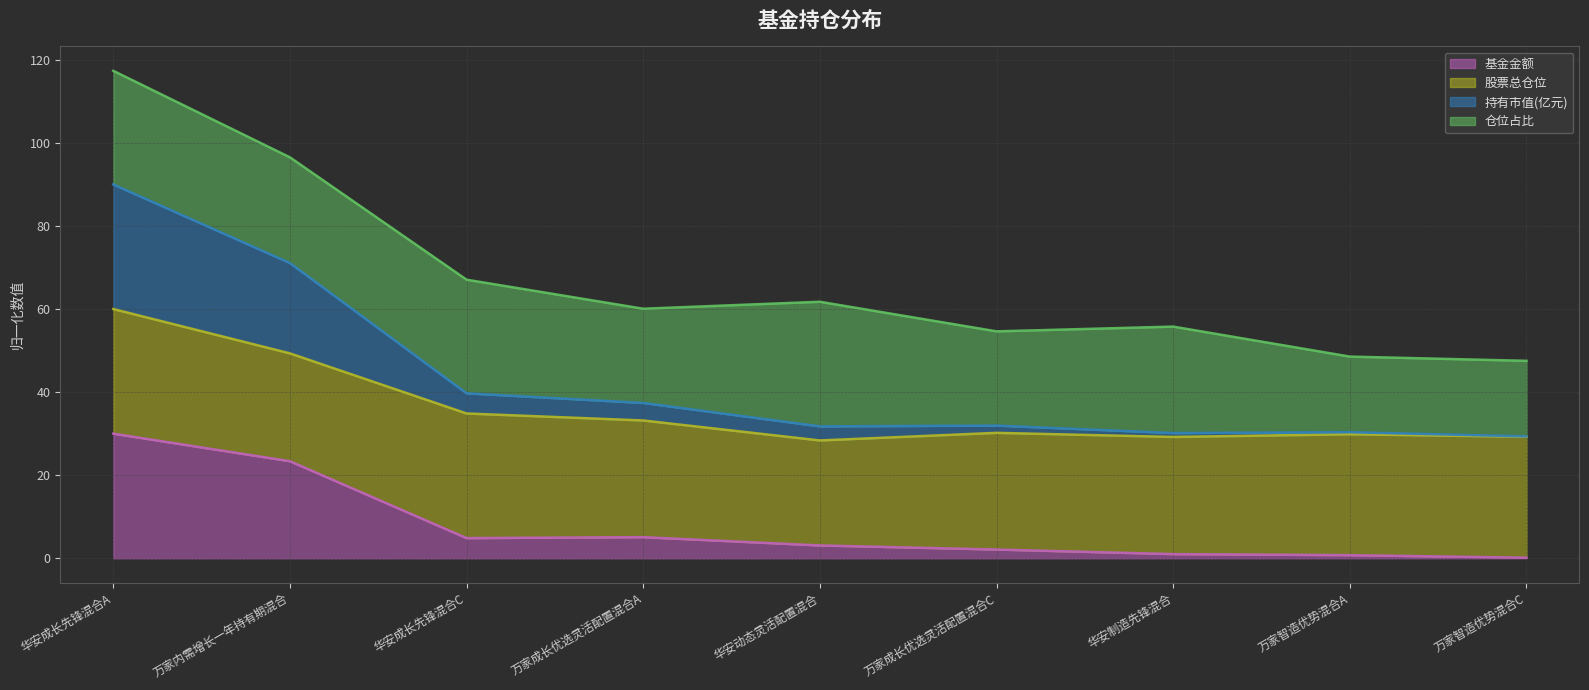

What is the difference between the maximum and minimum values in the 基金金额 series?

29.9